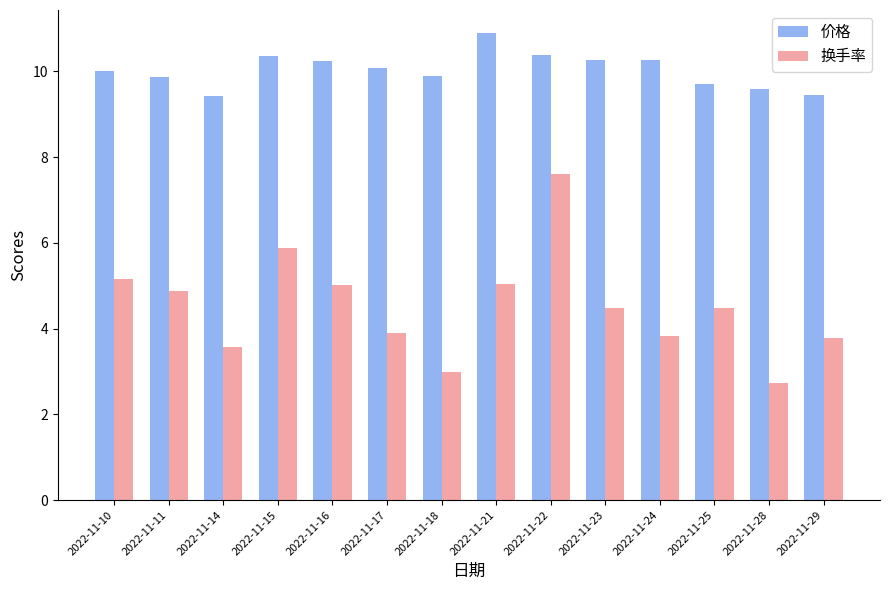

Are the bars horizontal?

No